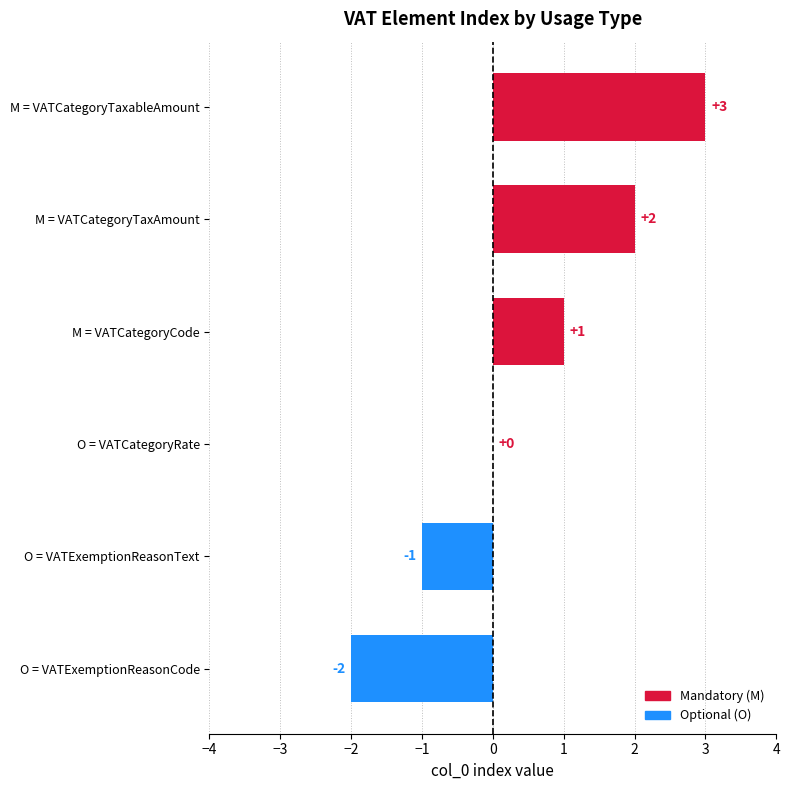

What is the maximum value shown in the chart?

3